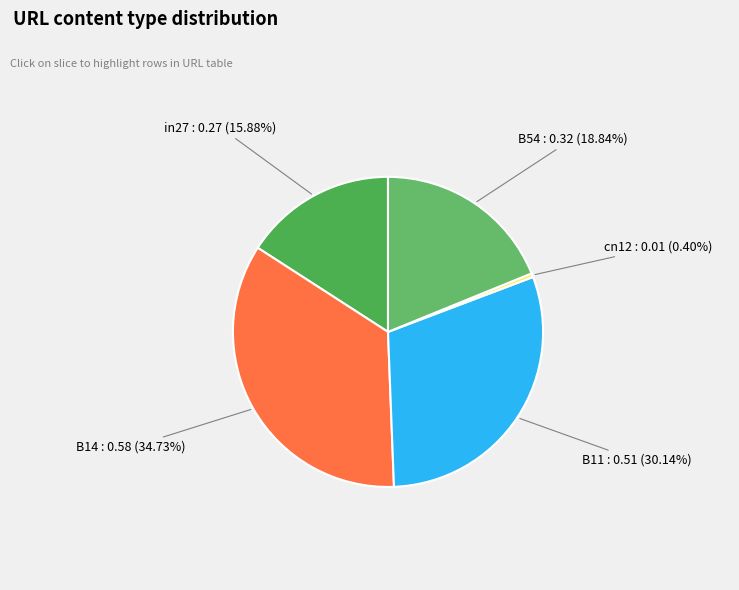

To the nearest percent, what is the average slice percentage?

20%